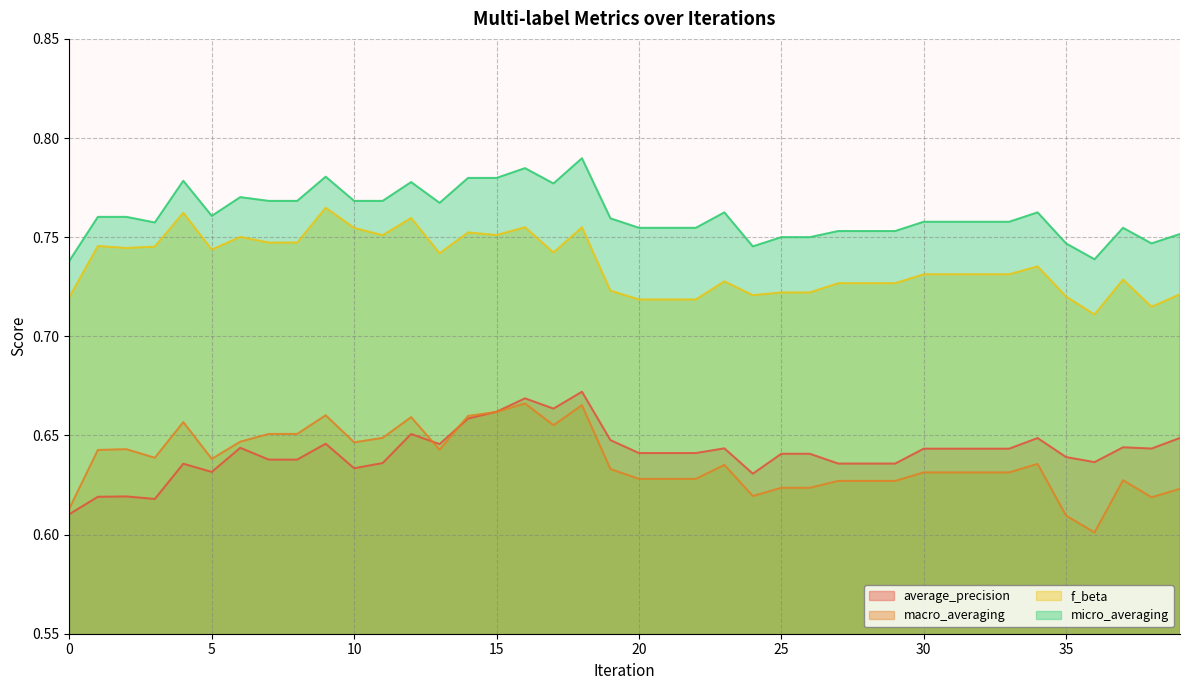

What is the sum of the f_beta values at 33 and 38?

1.4